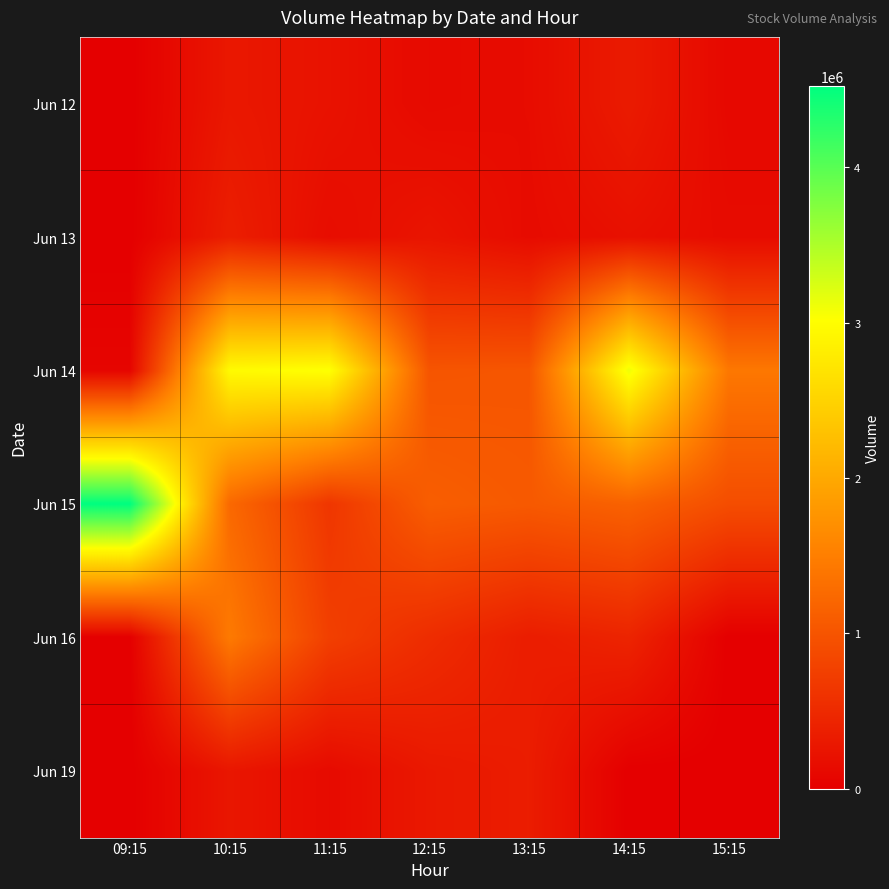

Between 11:15 and 15:15, which series saw the biggest shift?

Jun 14